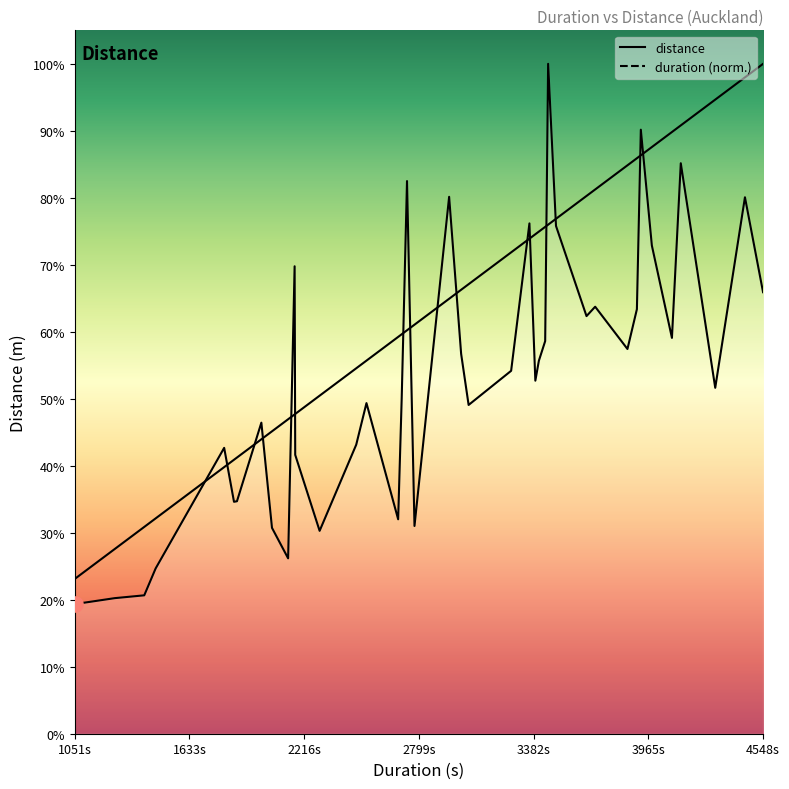

Which series has the largest total across all categories?

duration (normalized)